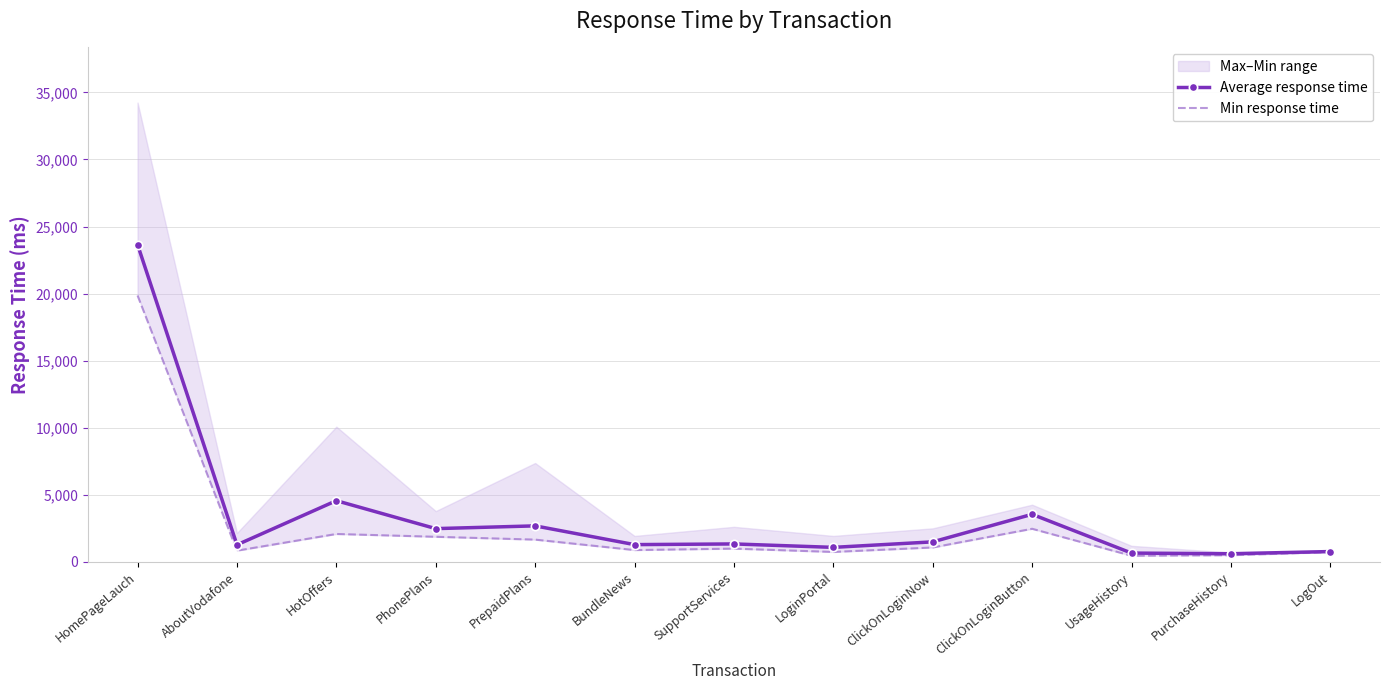

At which category does the chart reach its peak across all series?

HomePageLauch